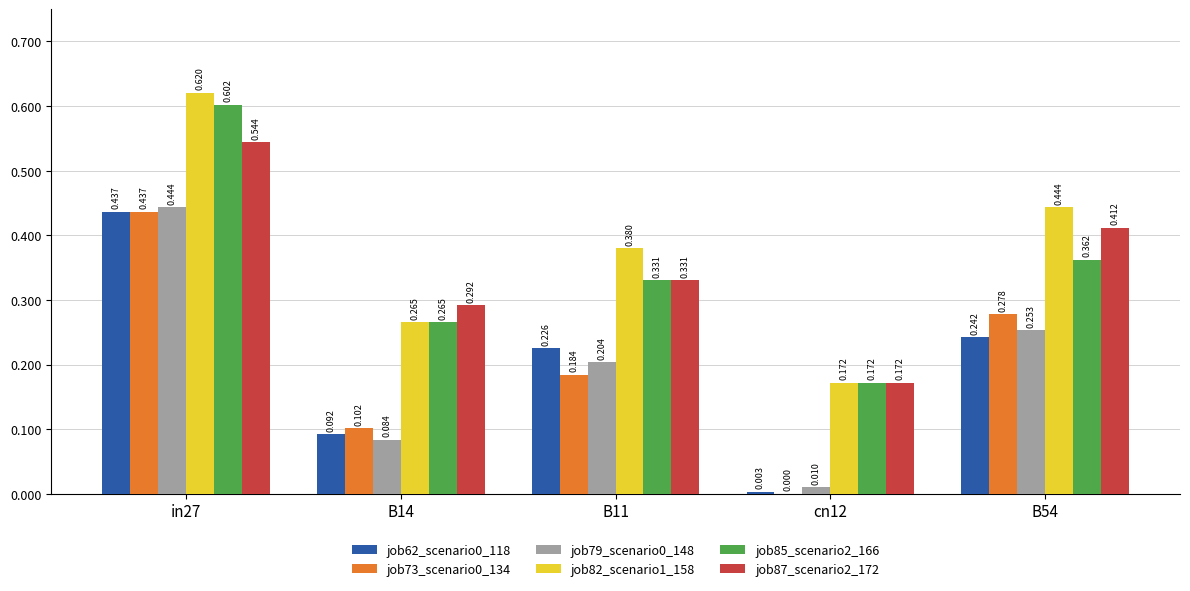

Count the number of data series in this chart.

6